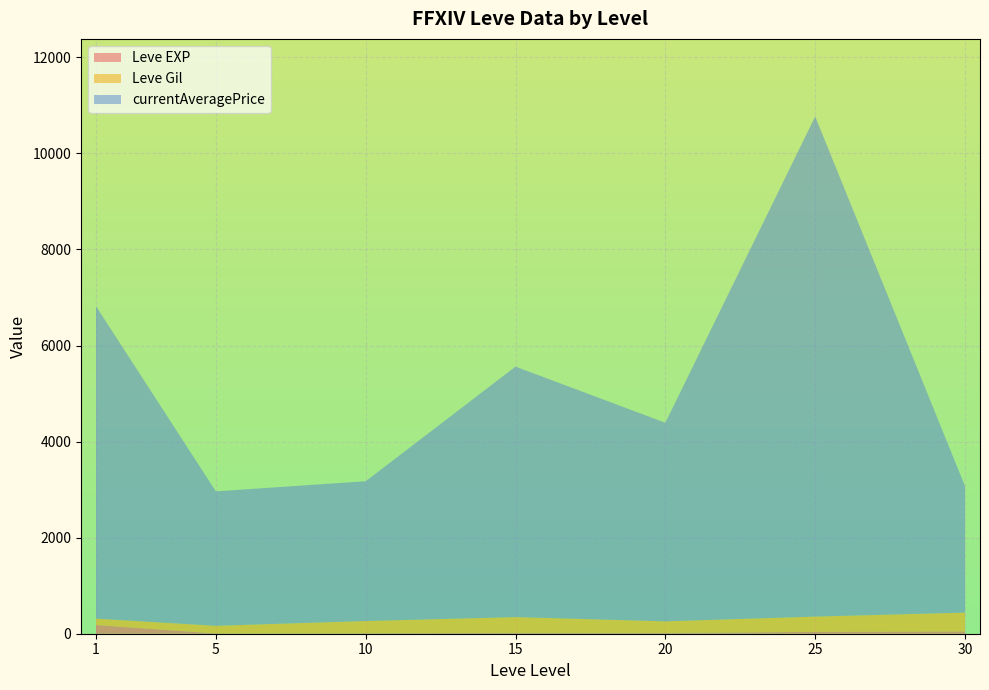

At which category is the sum across all series the highest?

25